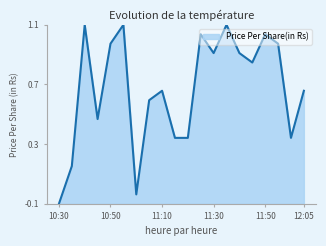

What is the greatest value displayed?

1.1